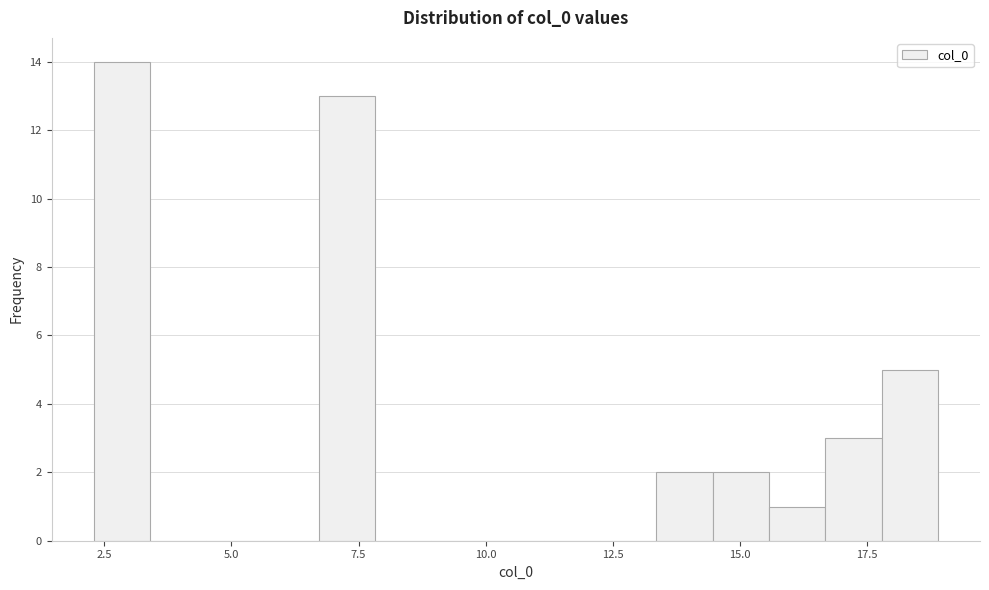

Read against the x-axis, roughly where is the centre of the tallest bar?

3.0